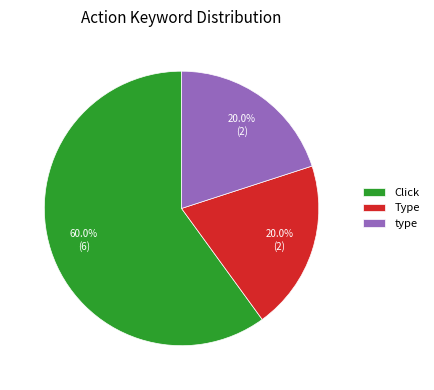

Which has a higher value, Type or Click?

Click